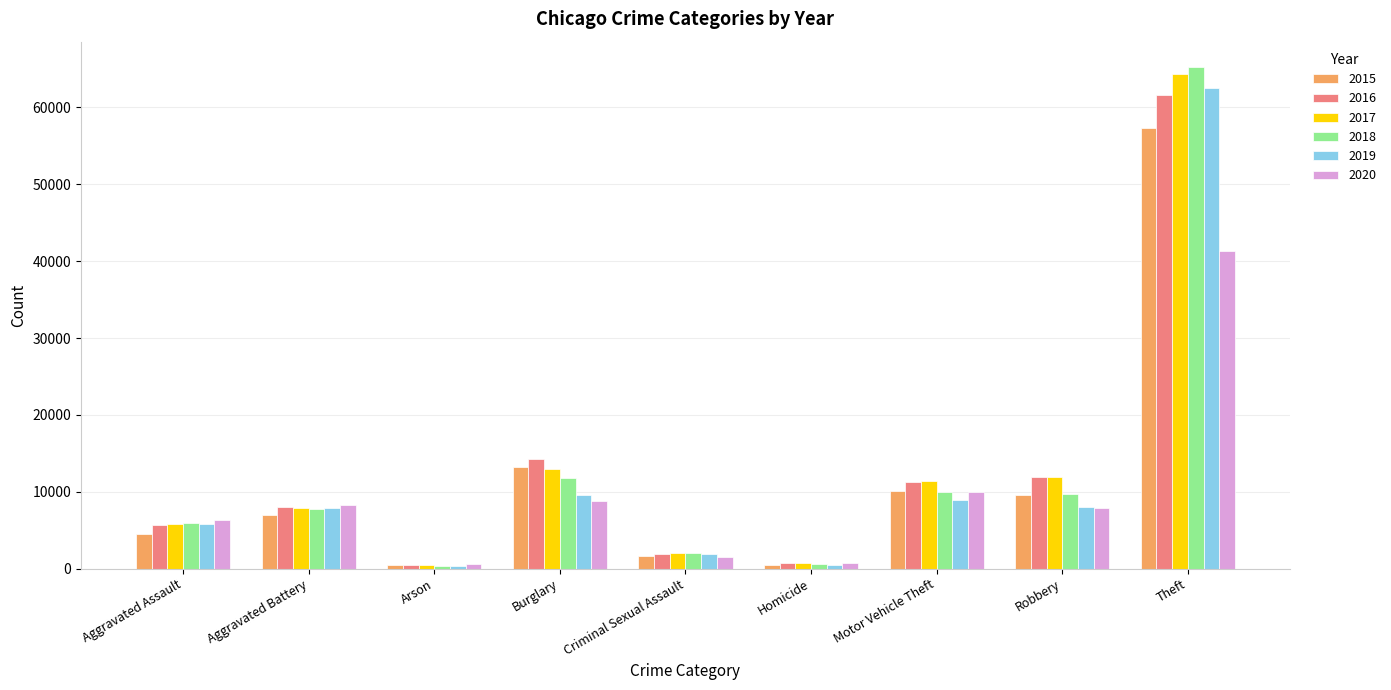

What is the sum of all 2016 values?

116112